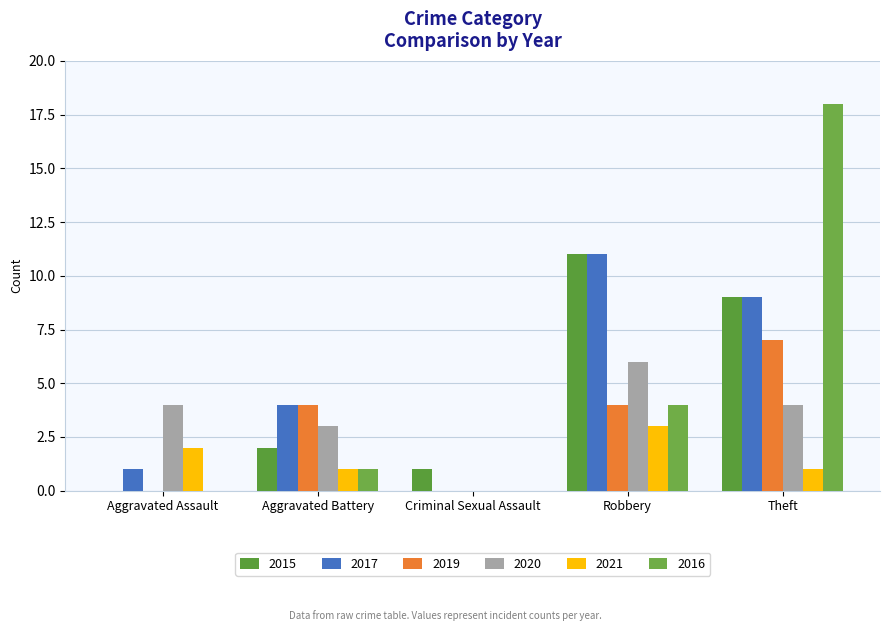

What is the difference between the second highest and second lowest values in the 2019 series?

4